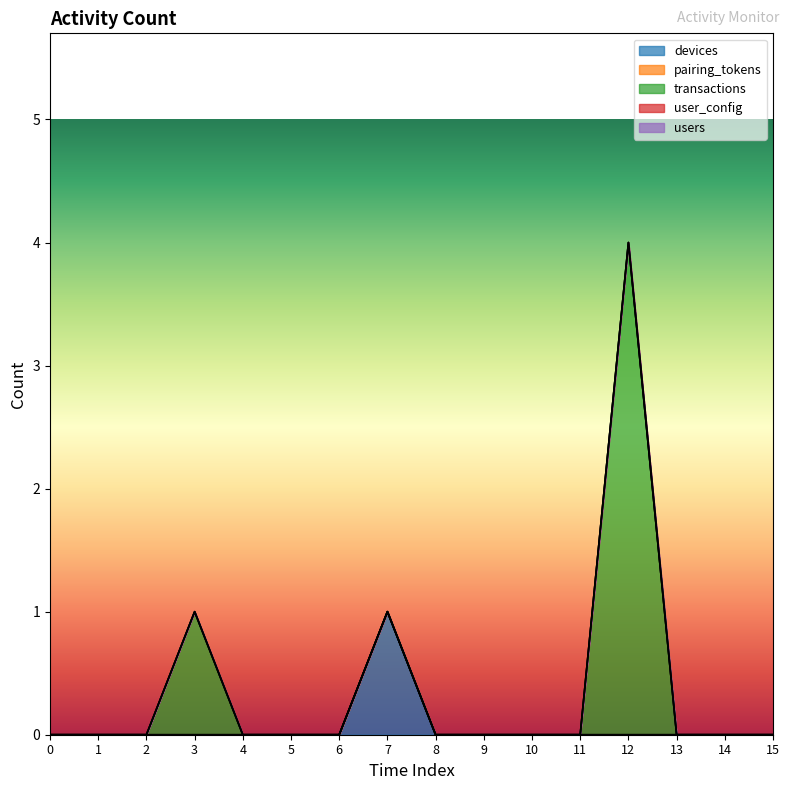

True or false: transactions and devices cross at least once.

False